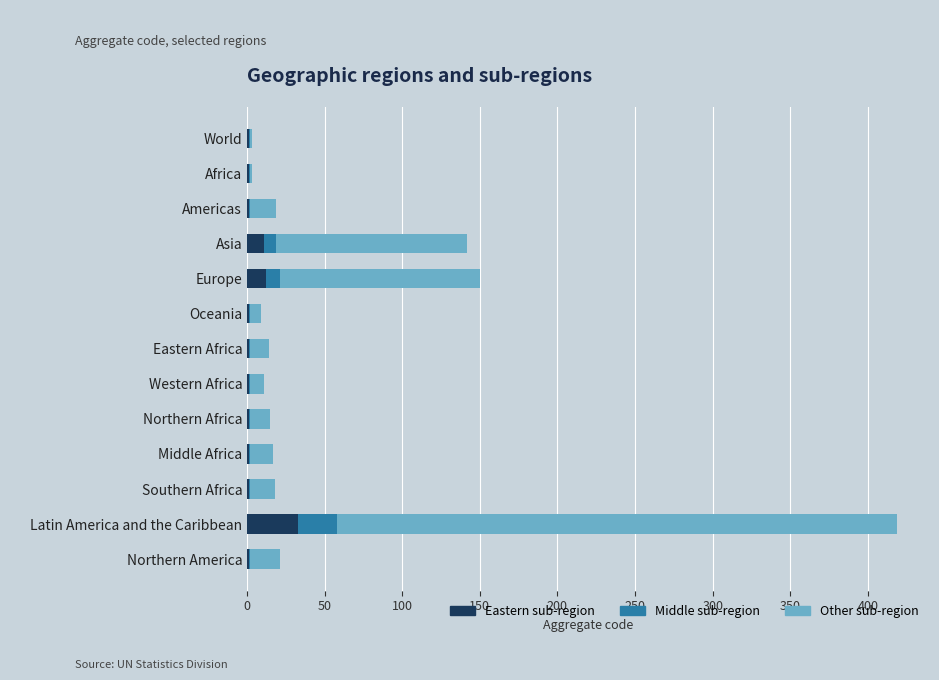

What is the sum of all Eastern sub-region values?

66